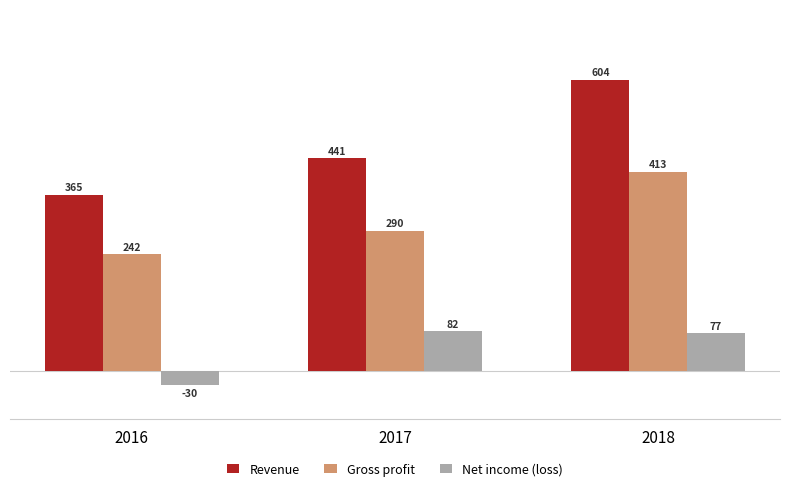

Is the value of Gross profit at 2018 greater than the value of Revenue at 2017?

No